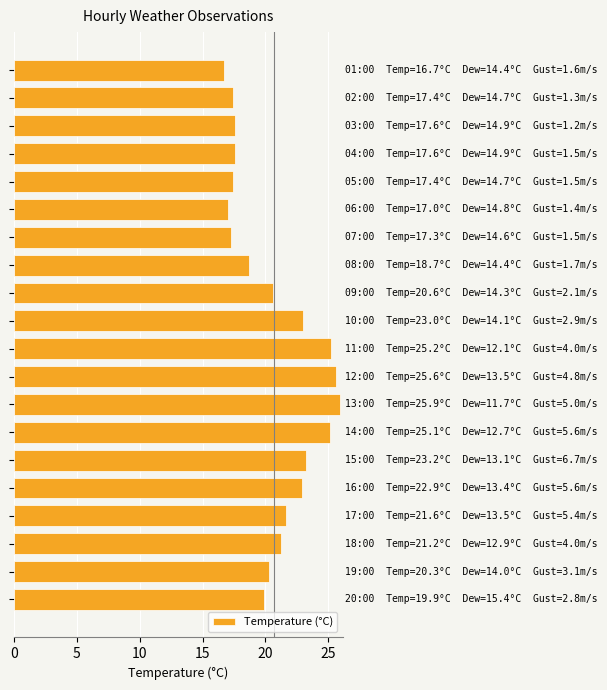

What is the average value?

20.7